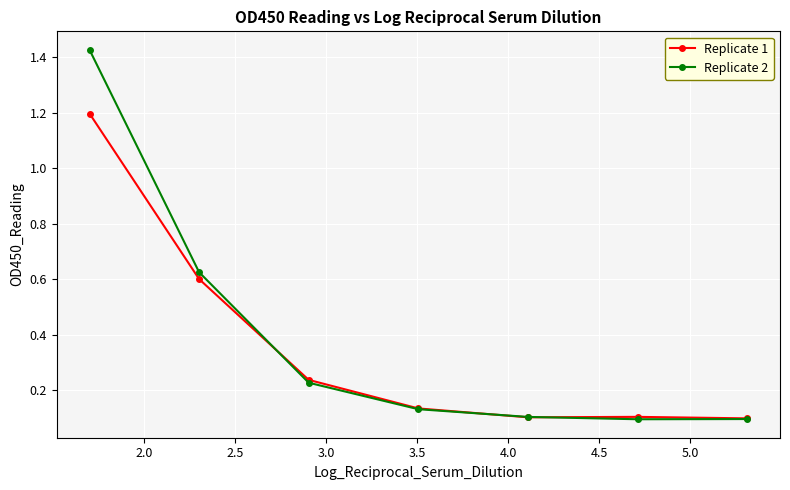

Does the chart display data point markers on the line(s)?

Yes